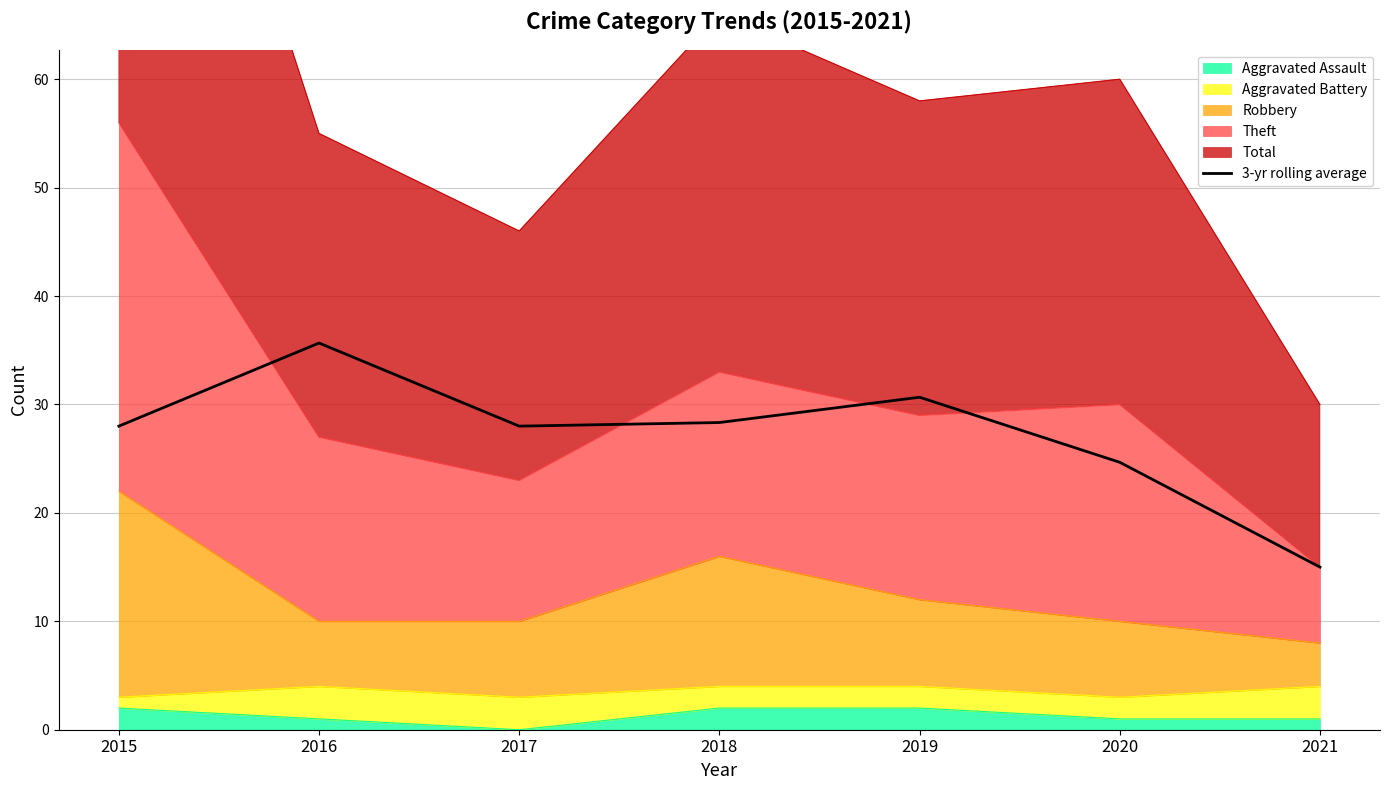

What is the smallest value displayed?

15.0